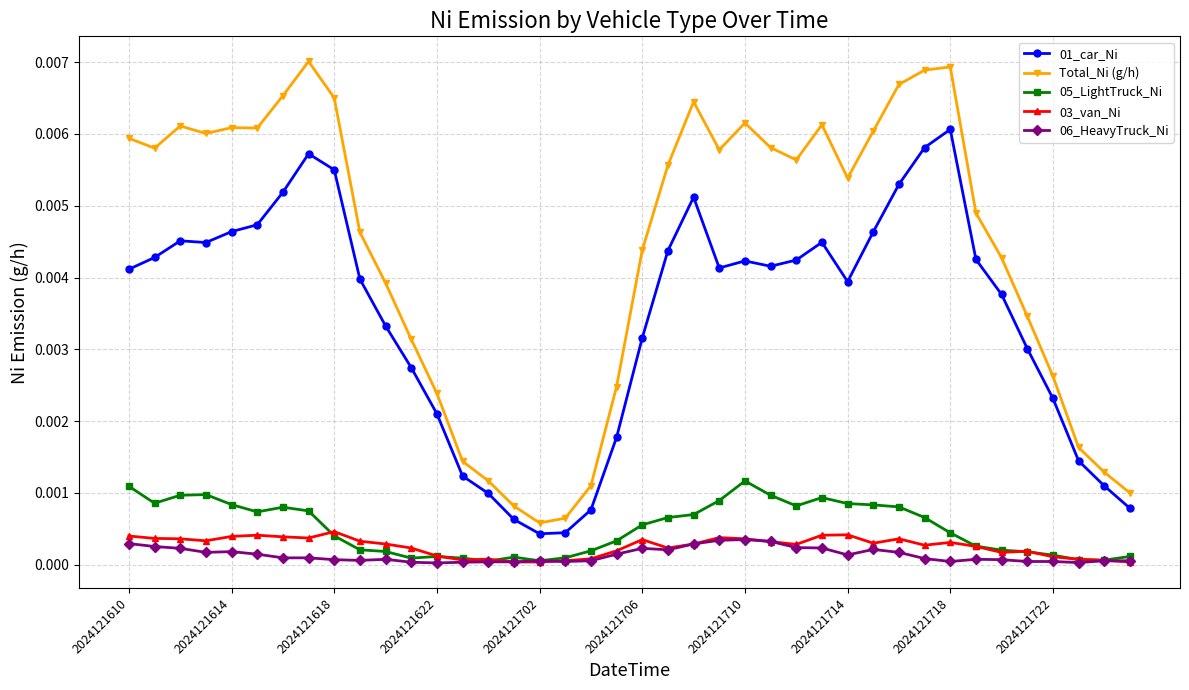

Which series has the largest total across all categories?

Total_Ni (g/h)